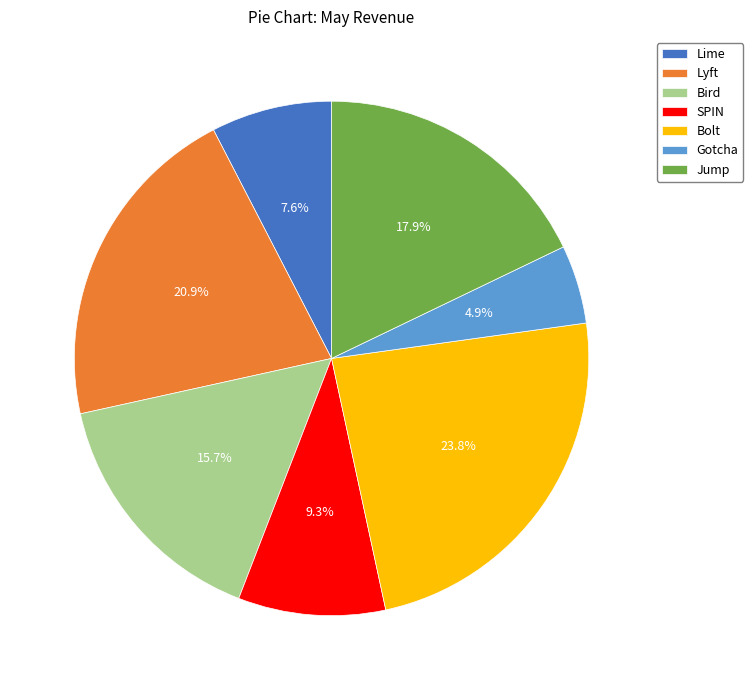

To the nearest percent, what is the combined percentage of Lime and Bird?

23%